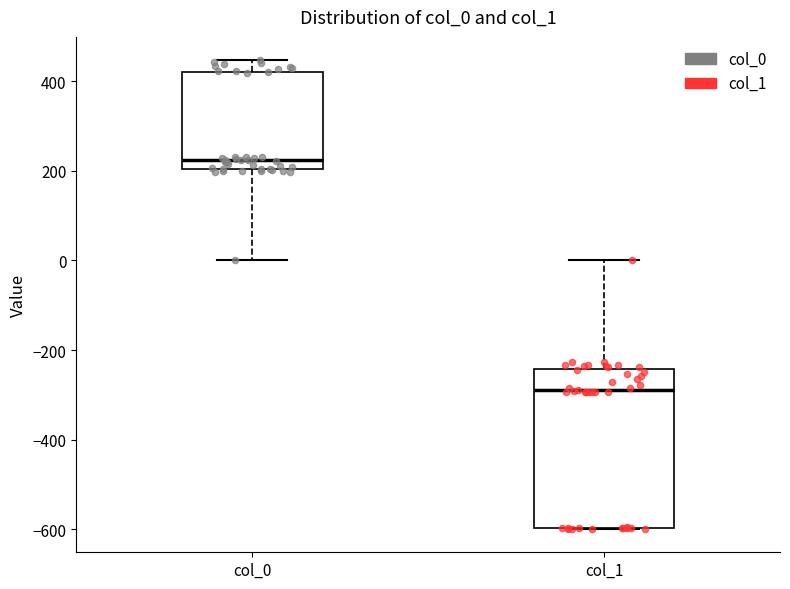

Reading left to right, read every box against the y-axis: the position of its median line, the range the box covers, and the ends of its whiskers. The values are not printed on the chart, so give them approximately, as read against the axis.

col_0: median 220, box 200 to 420, whiskers 0 to 440
col_1: median -280, box -600 to -240, whiskers -600 to 0